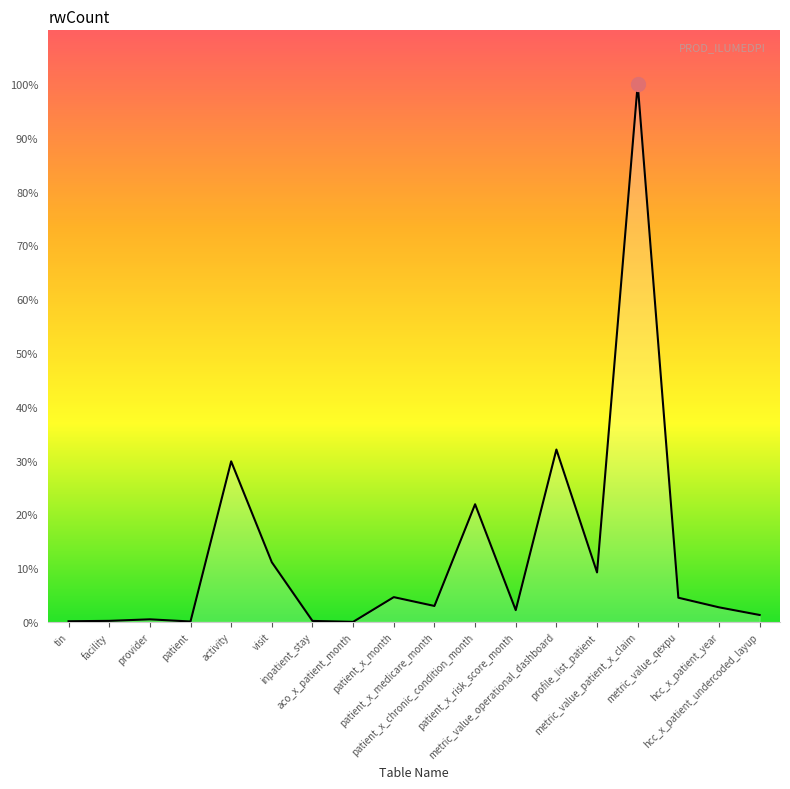

Is this an area chart (filled region under the line)?

Yes